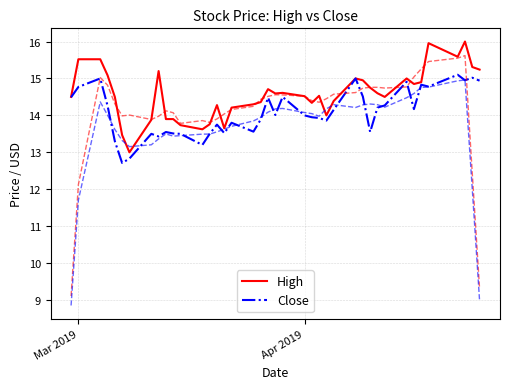

What is the lowest value of the High series?

13.0